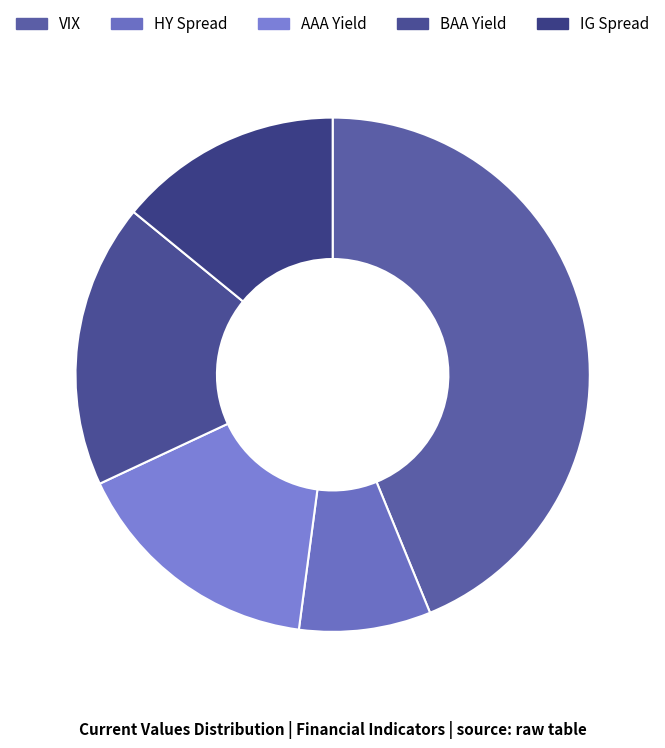

The BAA Yield slice represents 26% of the pie. True or false?

False